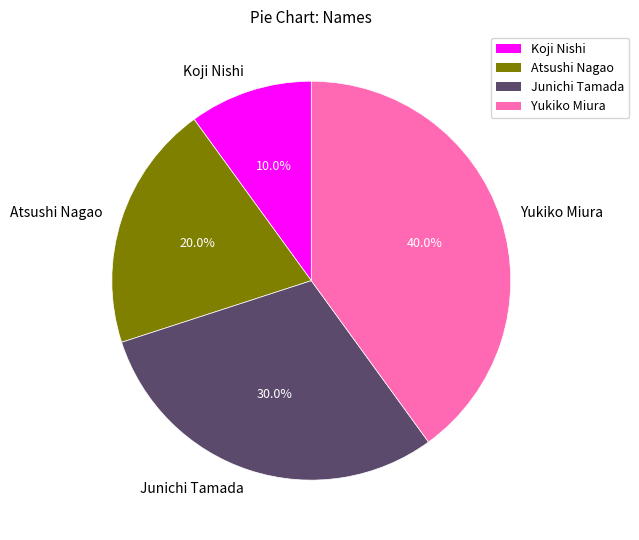

To the nearest percent, what percentage of the pie is Yukiko Miura?

40%